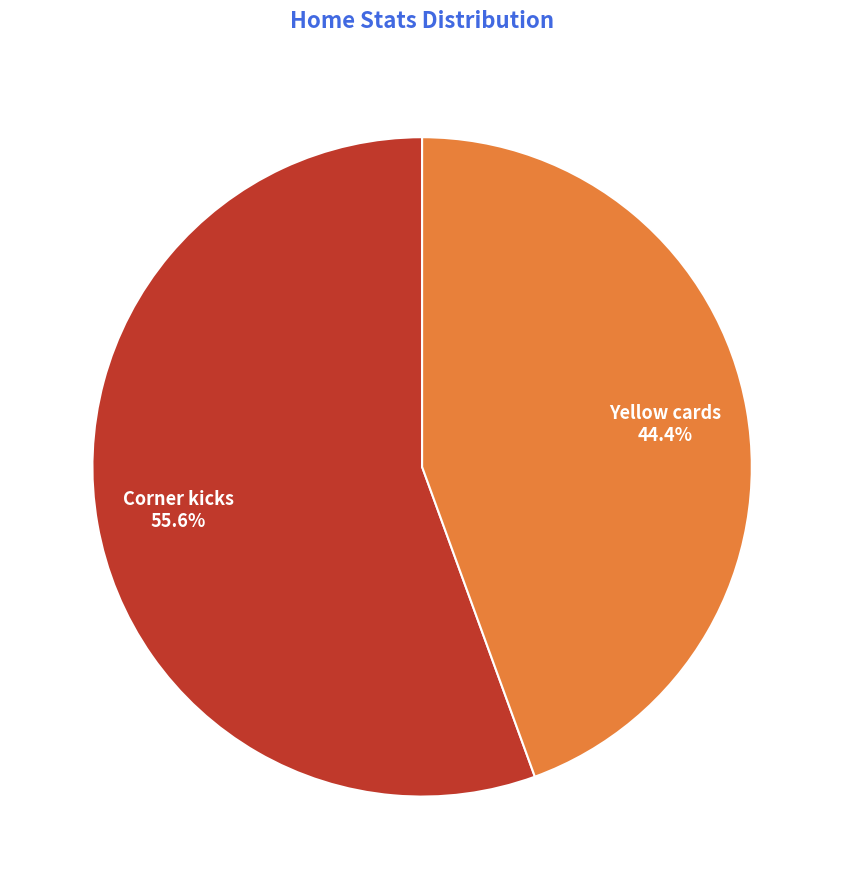

Count the number of slices in the pie.

2